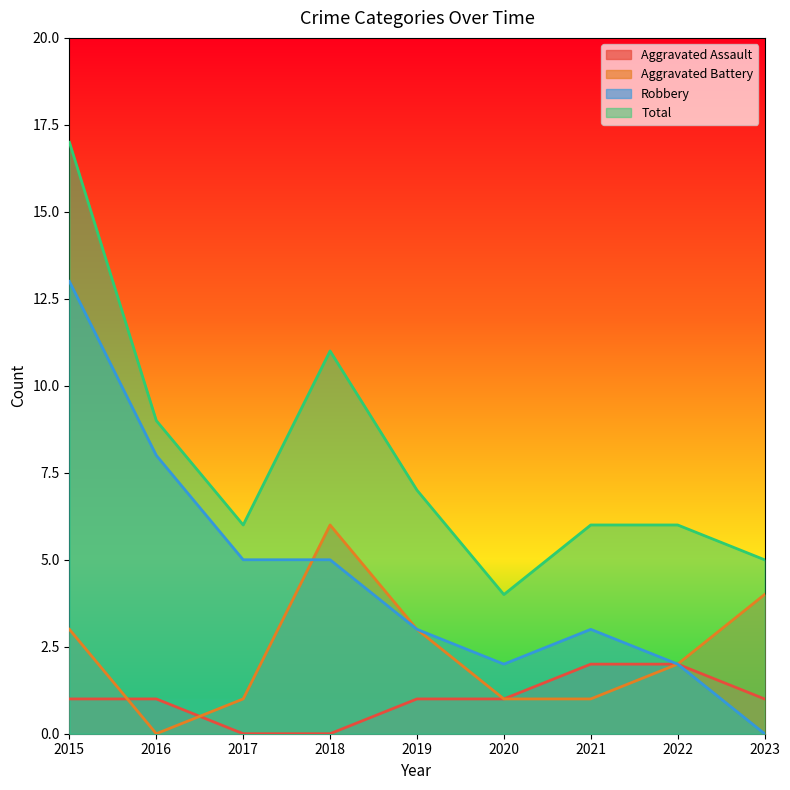

True or false: Total and Robbery cross at least once.

False